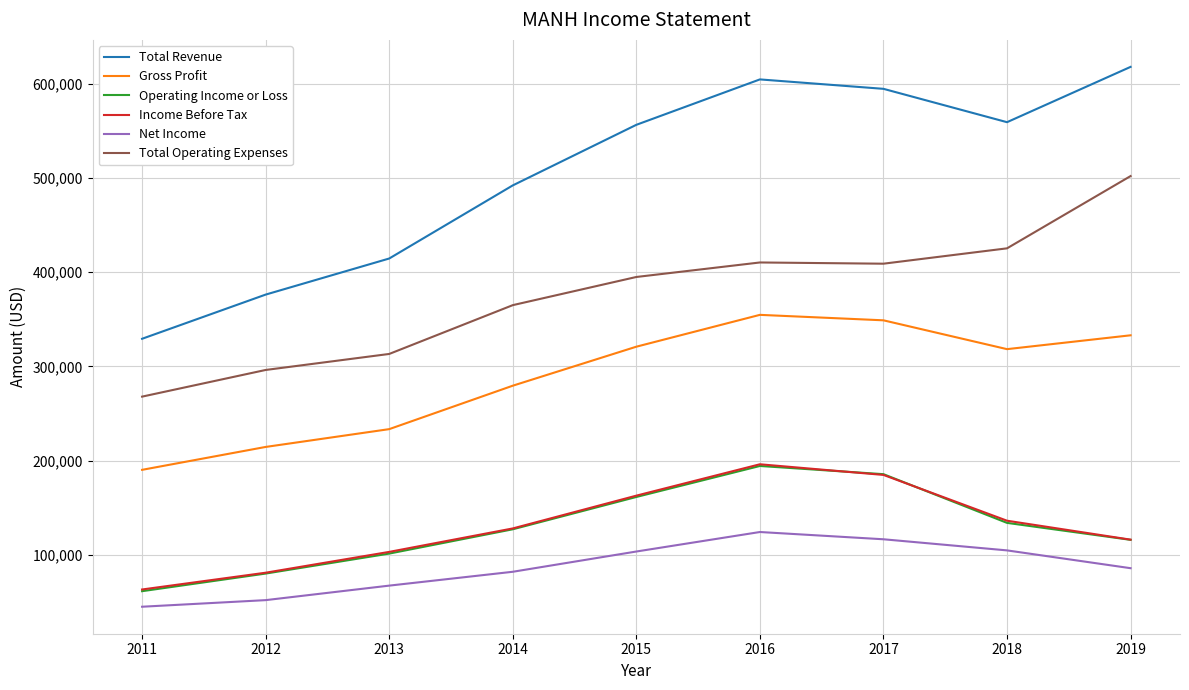

The value of Income Before Tax at 2016 is 196100. True or false?

True